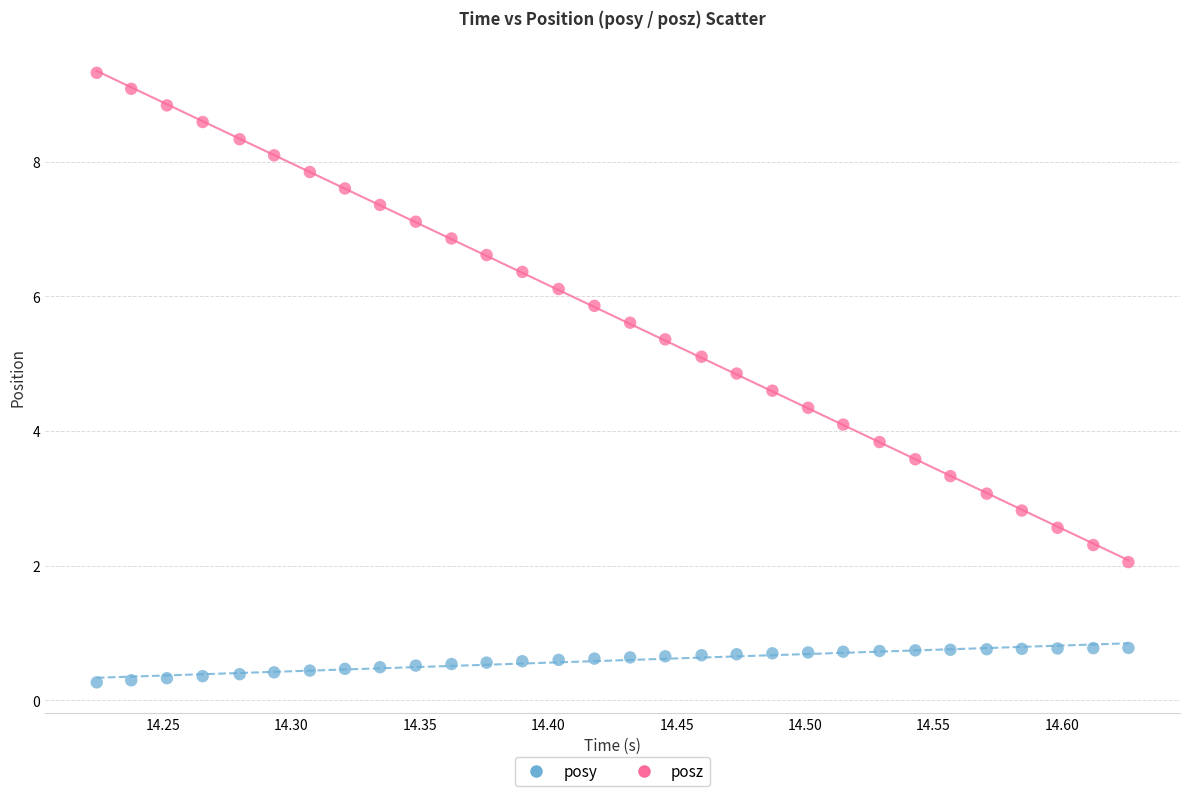

Across all data points, what is the range of X values (max minus min)?

0.4